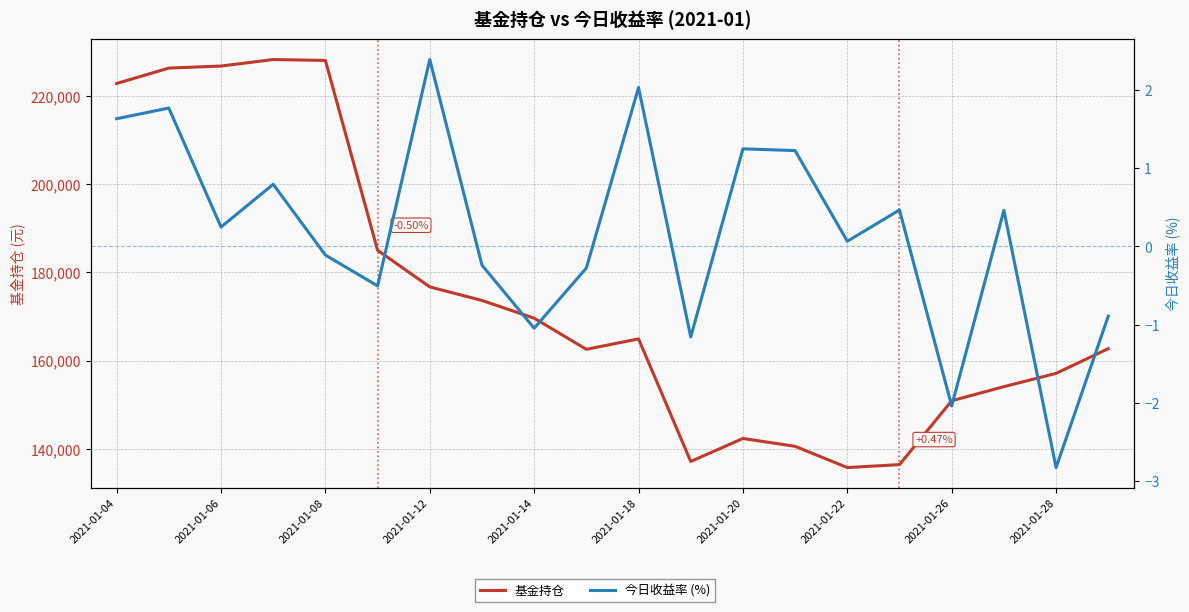

How many data points in 基金持仓 are less than 164916?

10